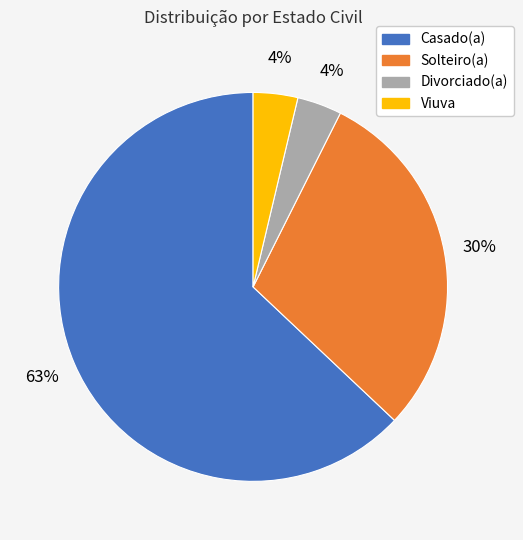

Is there any slice that represents more than half of the pie?

Yes